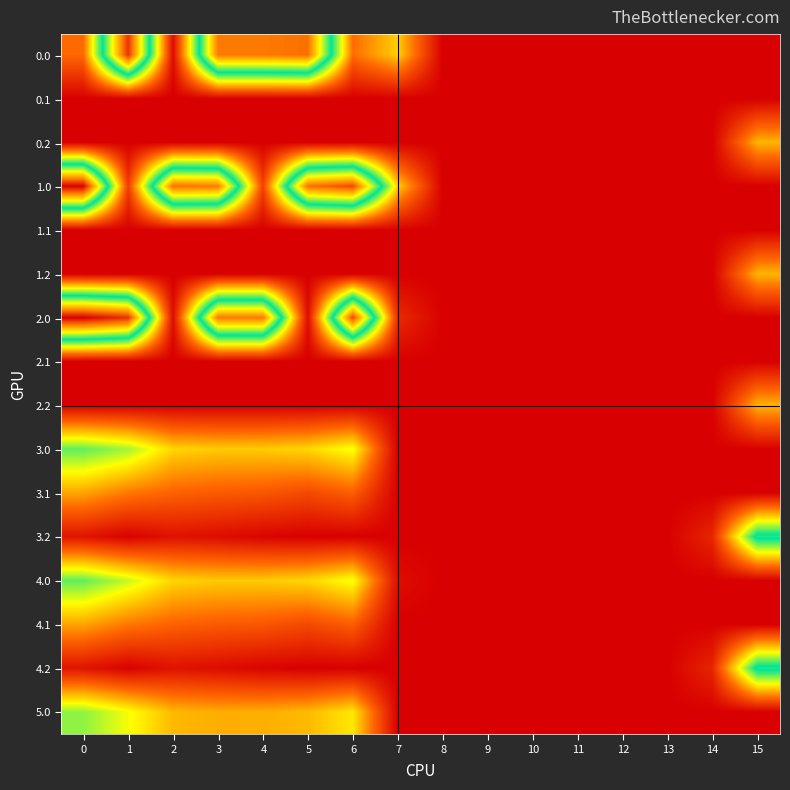

What is the greatest value displayed?

482.0